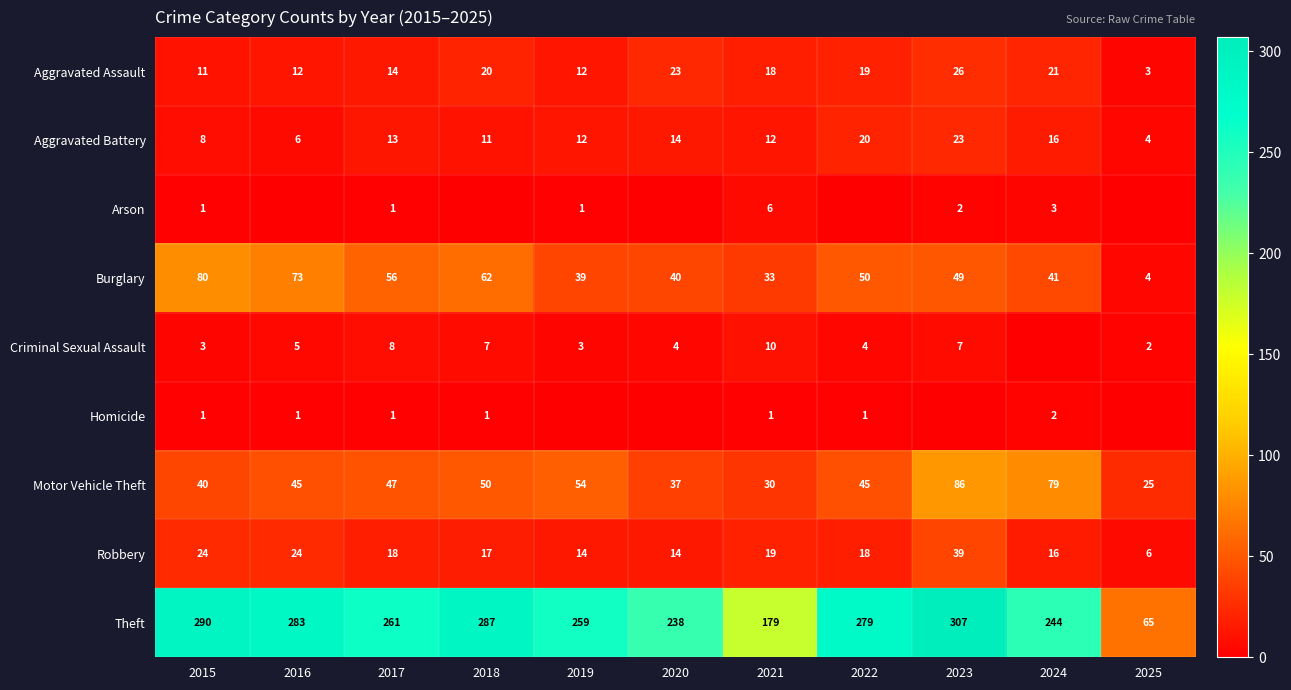

What is the difference between the highest and lowest values at 2021?

178